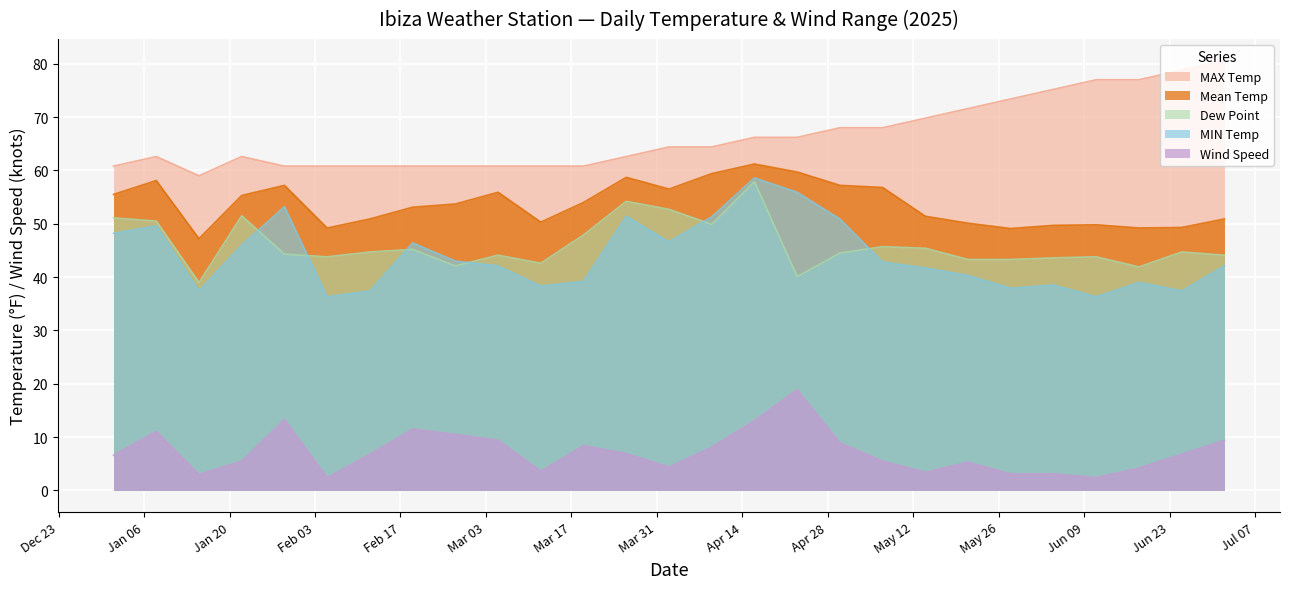

What is the total value across all series at 2025-03-26?

233.8